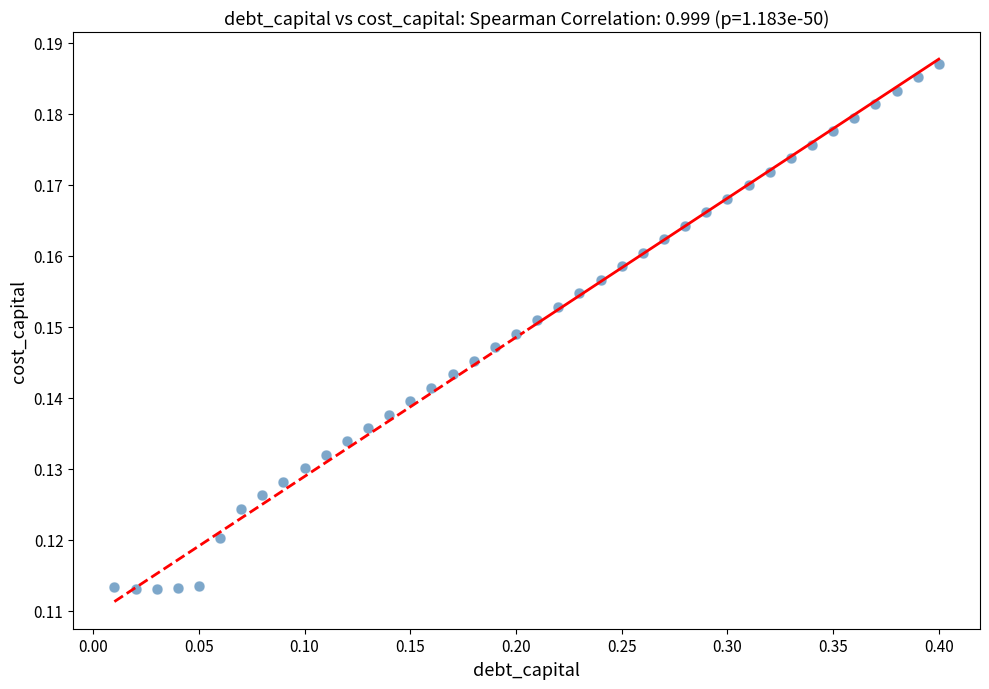

What is the range of X values (max minus min)?

0.4